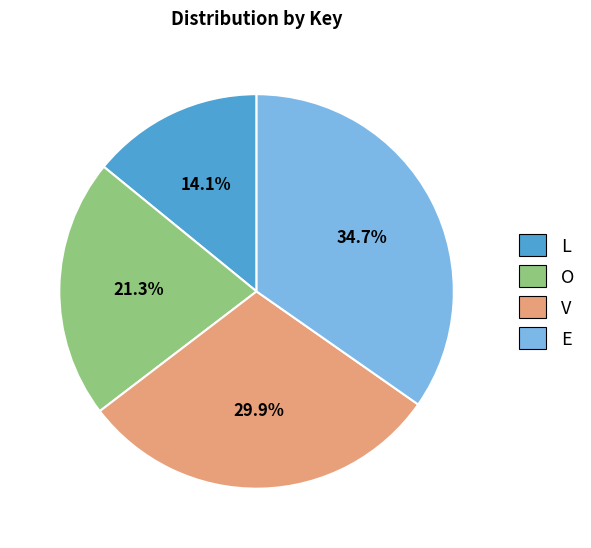

Which has a higher value, E or V?

E